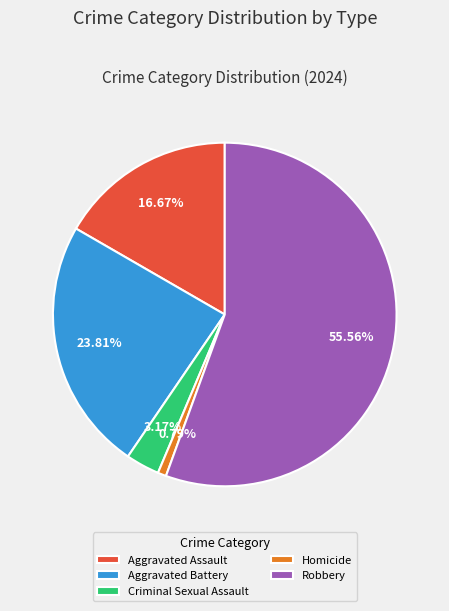

How many segments does this pie chart have?

5